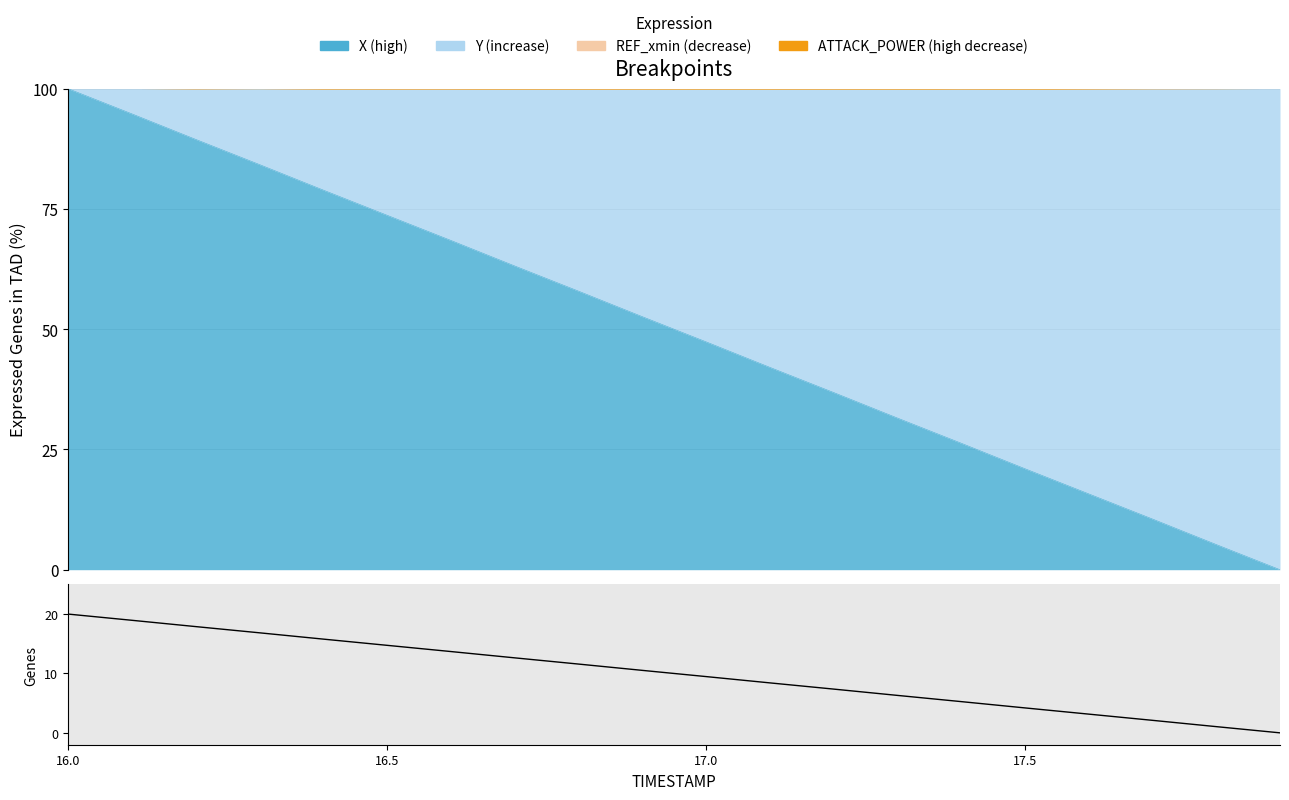

Reading right to left, what are all the values shown in this chart?

0.0	1.0	2.1	3.2	4.2	5.3	6.3	7.4	8.4	9.5	10.5	11.6	12.6	13.7	14.7	15.8	16.8	17.9	19.0	20.0